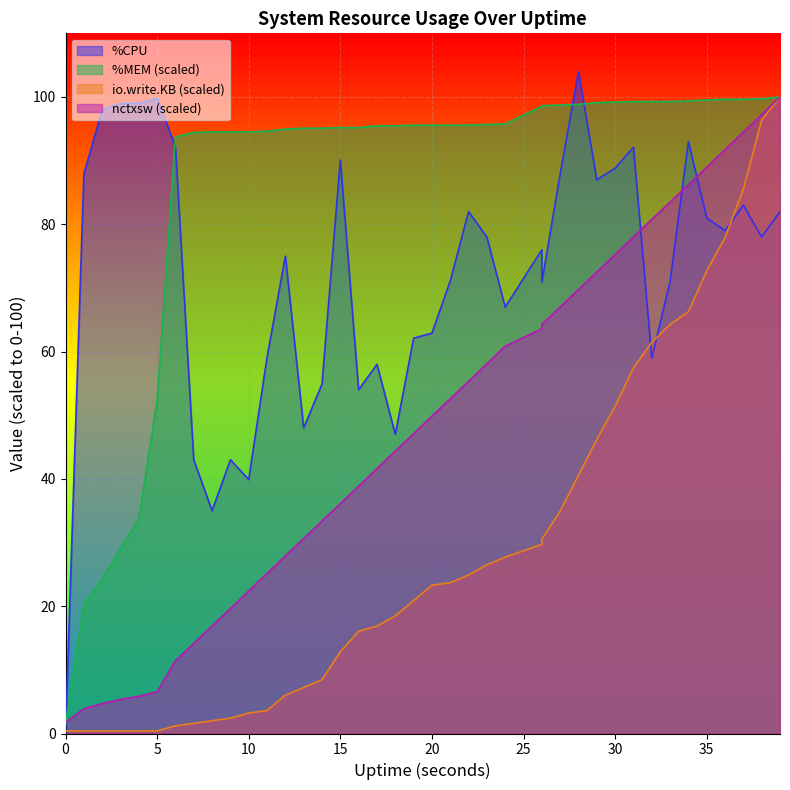

What is the spread (max minus min) of values at 29?

52.9